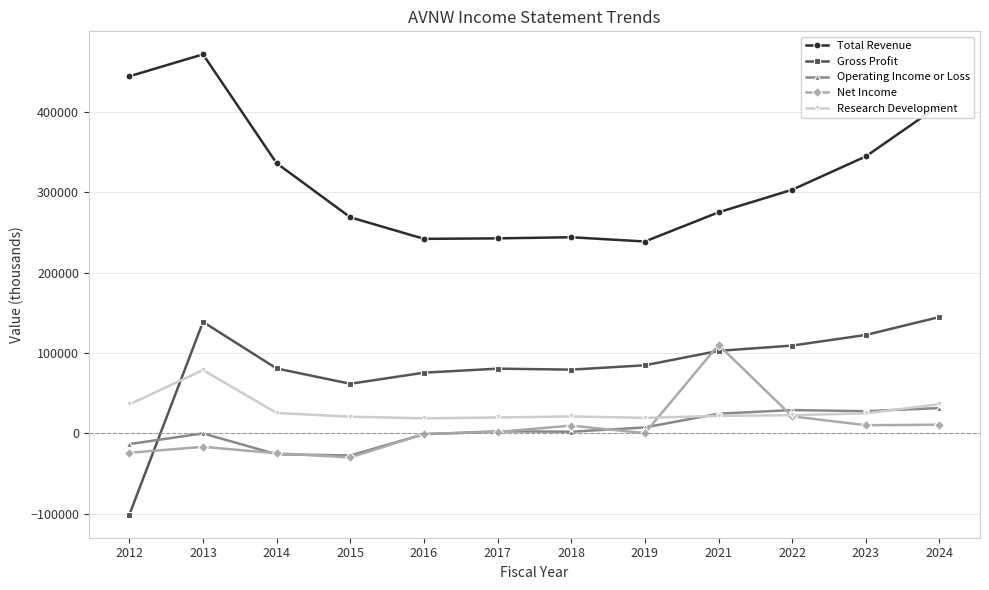

How many categories are shown in the chart?

12